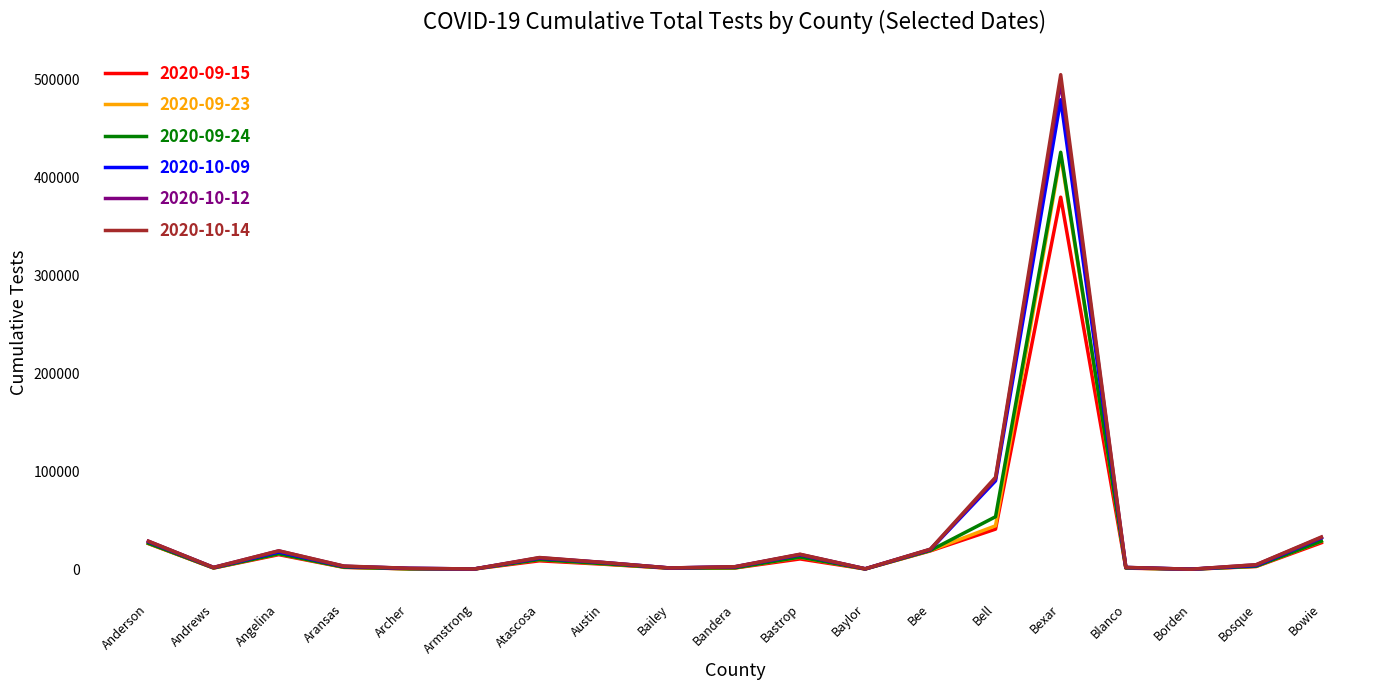

What is the smallest value displayed?

13